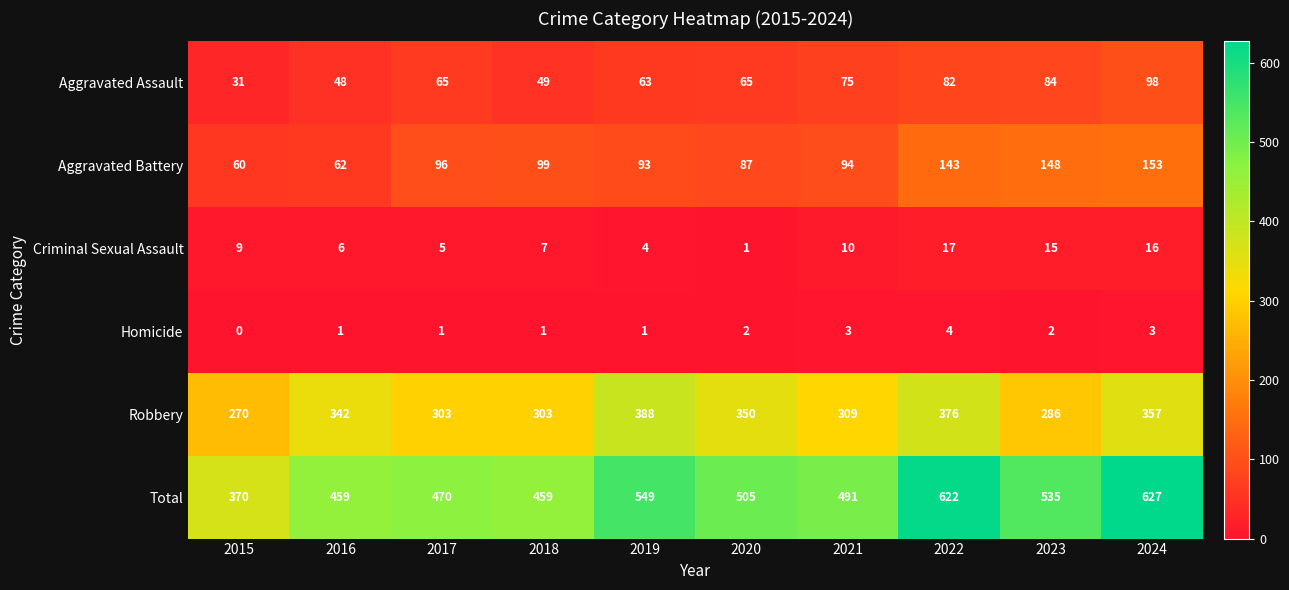

What is the difference between the highest and lowest values at 2019?

548